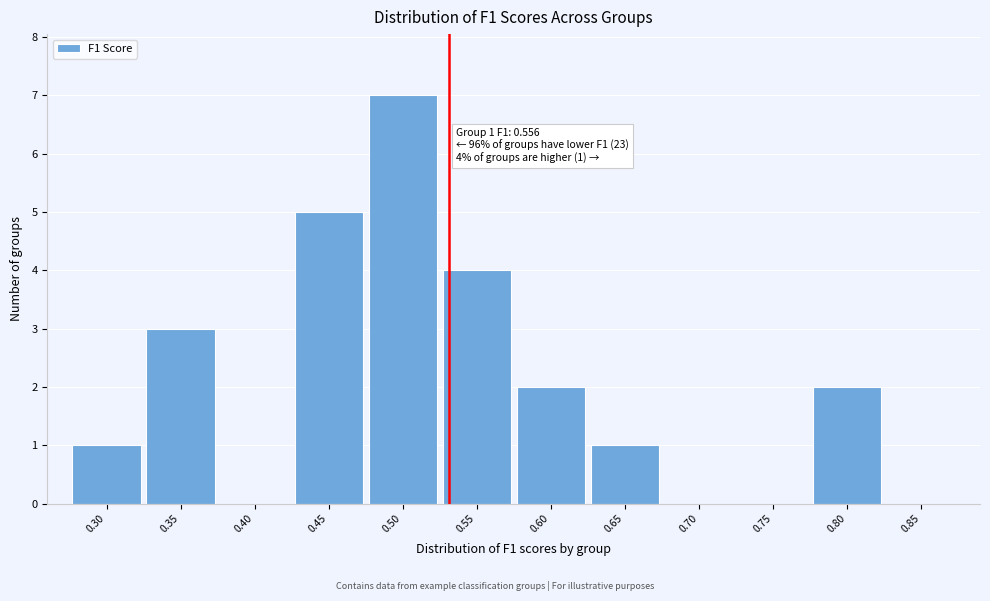

Reading right to left, what are all the values shown in this chart?

0.85=0	0.80=2	0.75=0	0.70=0	0.65=1	0.60=2	0.55=4	0.50=7	0.45=5	0.40=0	0.35=3	0.30=1